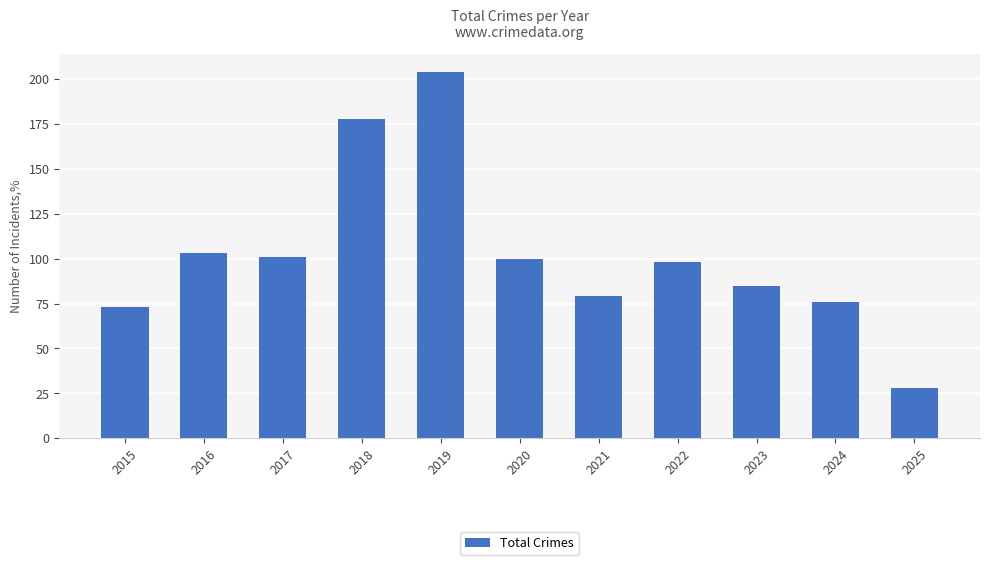

How many data points does each series have?

11